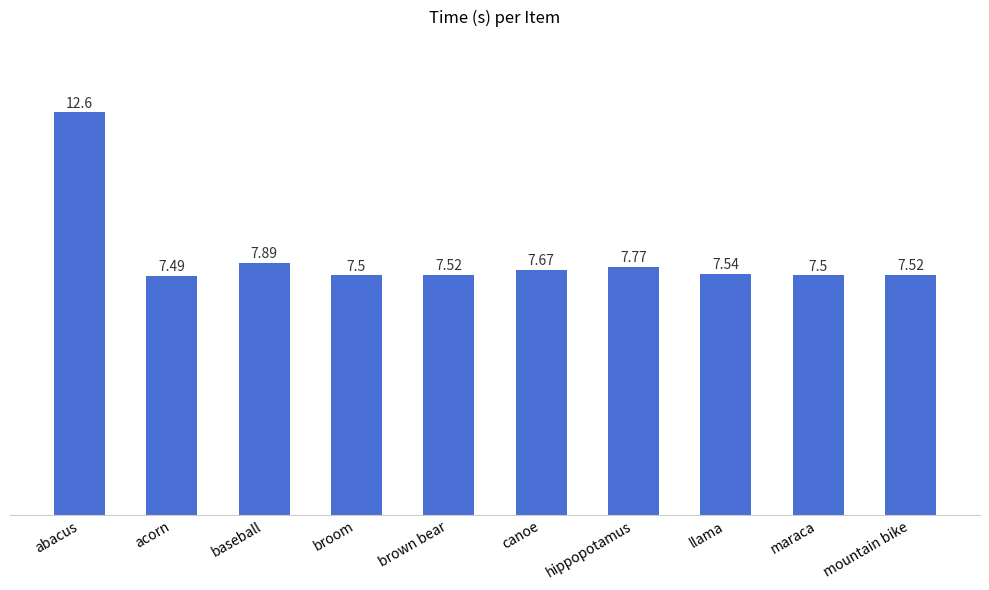

What is the smallest value displayed?

7.5